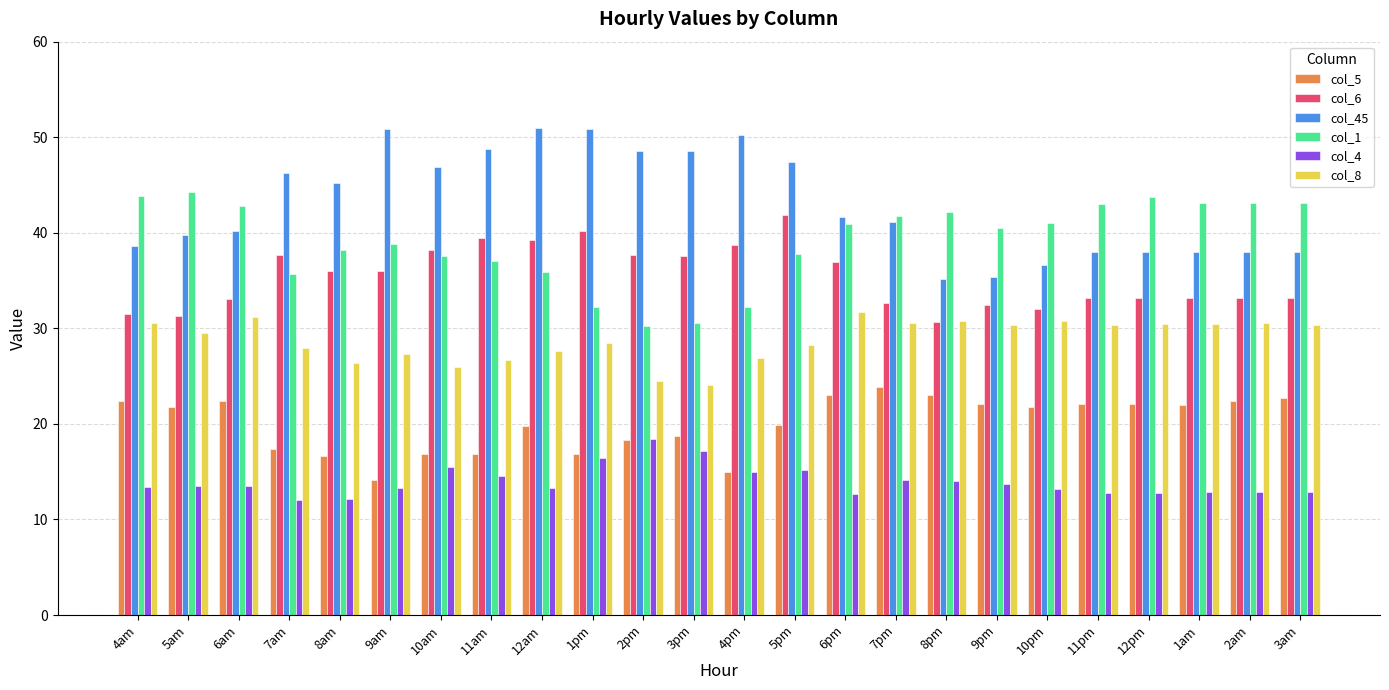

How many bars are there in total?

144